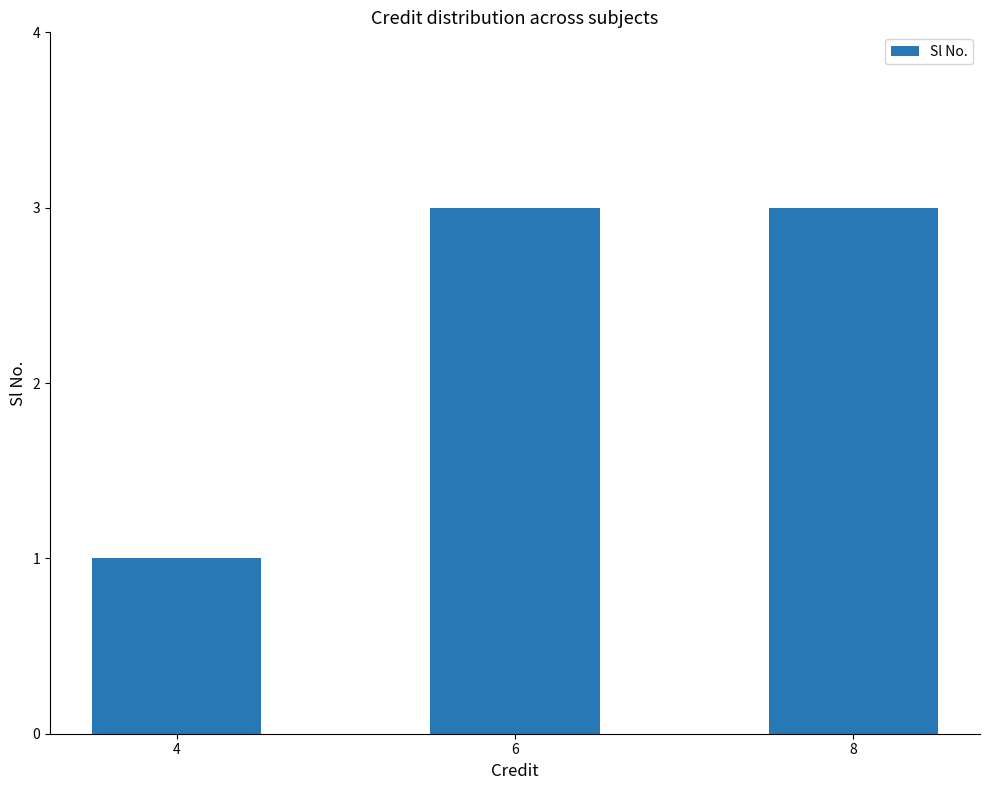

What is the ratio of the value at 6 to the value at 4?

3.0